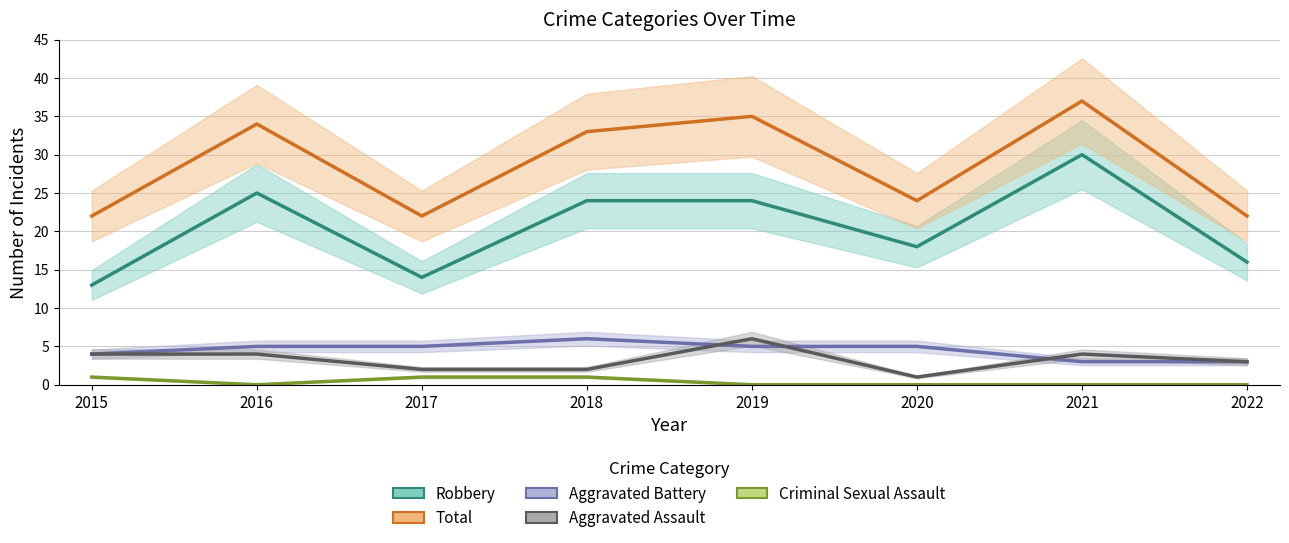

Rank the series by their maximum value, from lowest to highest.

Criminal Sexual Assault, Aggravated Battery, Aggravated Assault, Robbery, Total